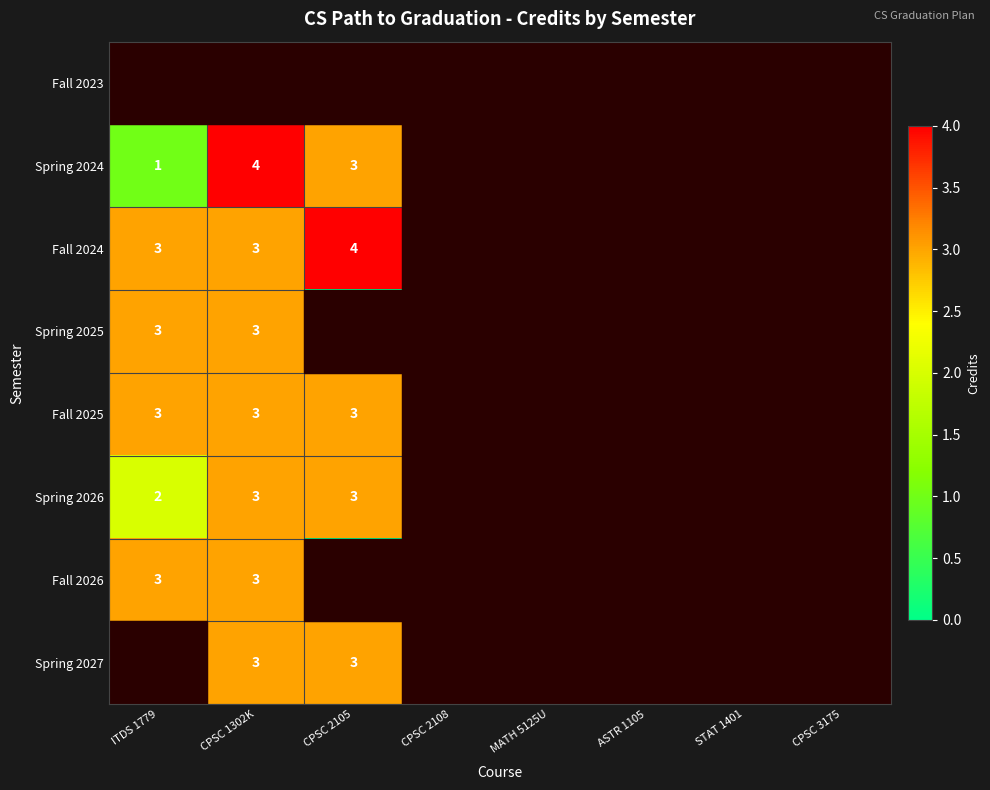

True or false: Spring 2024 has a value of 1 at ITDS 1779.

True